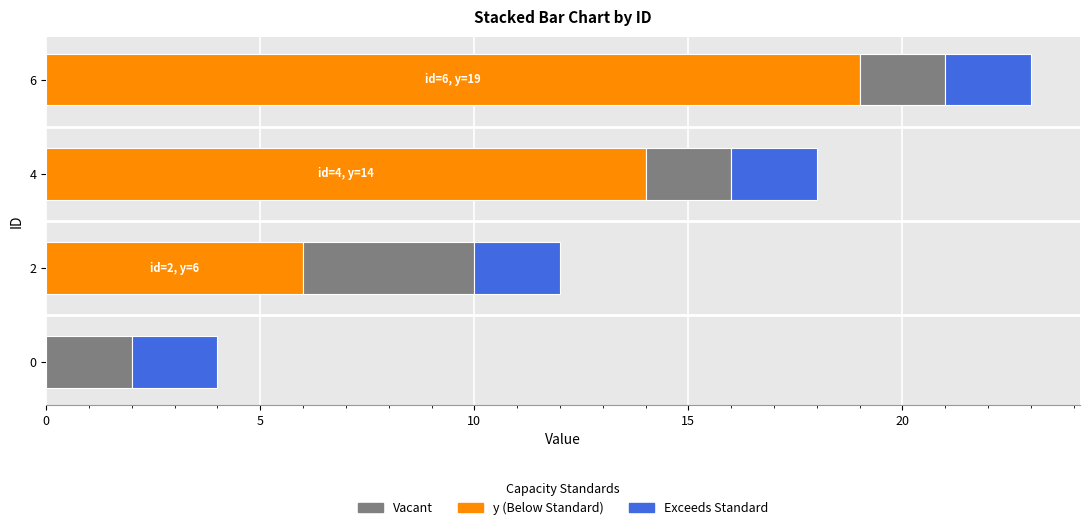

What are all the series names shown in the legend?

Vacant, y (Below Standard), Exceeds Standard